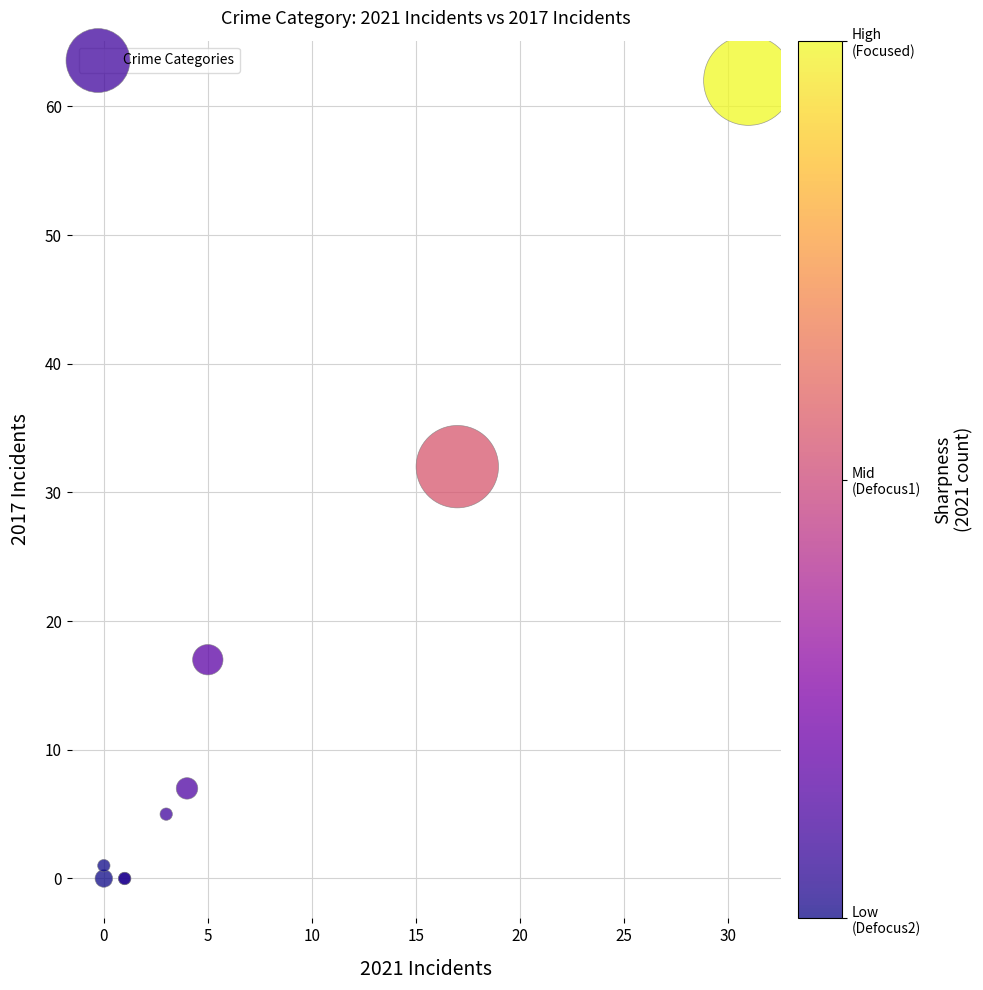

What Y value in the scatter plot is closest to 31?

32